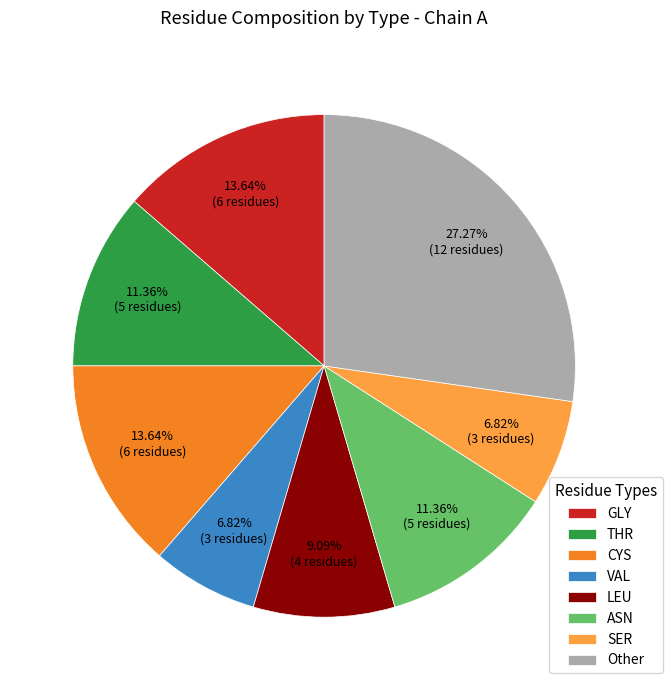

Between Other and GLY, which is larger?

Other